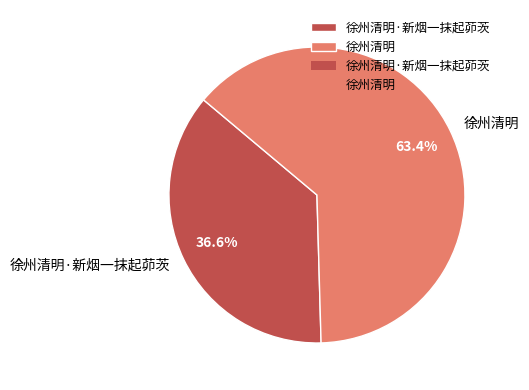

To the nearest percent, what is the difference between the 徐州清明·新烟一抹起茆茨 and 徐州清明 slice percentages?

27%